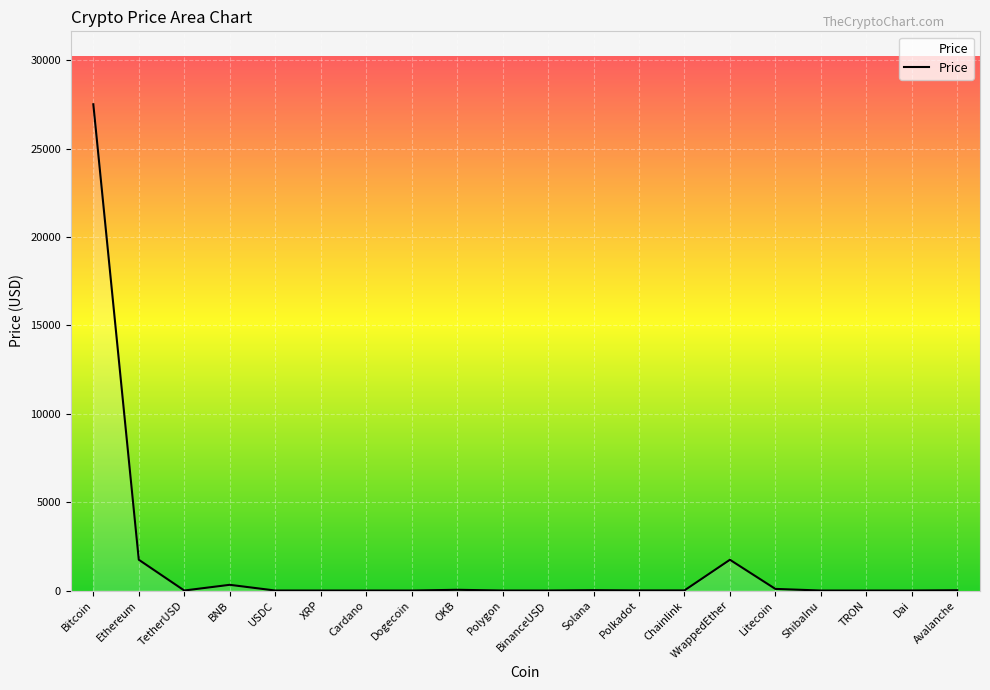

What is the average value?

1575.4